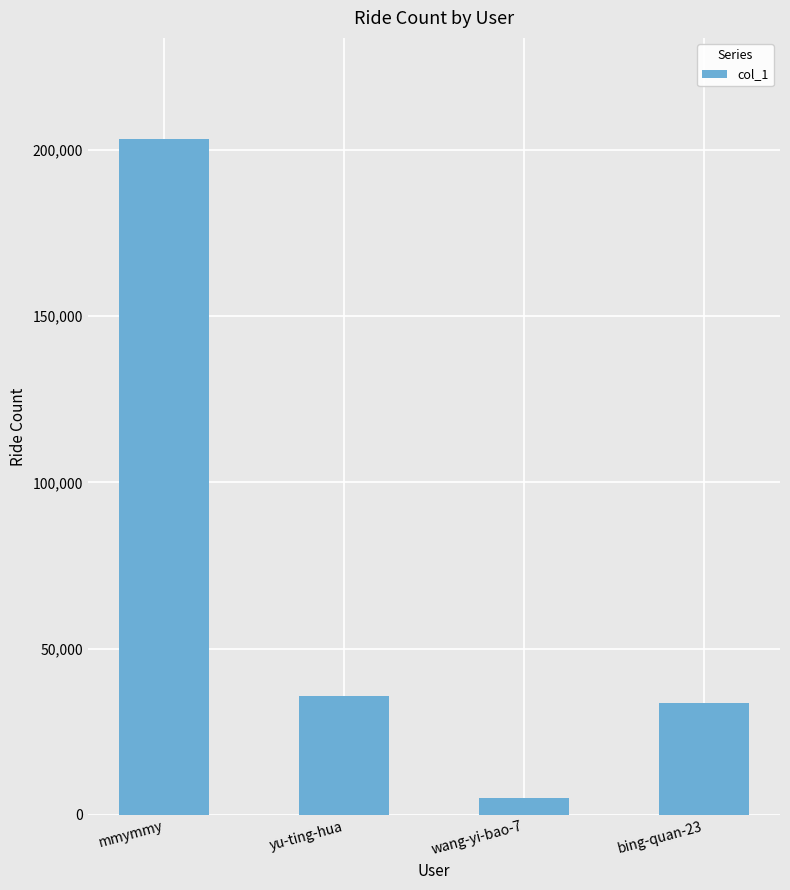

What is the sum of the values at wang-yi-bao-7 and yu-ting-hua?

40867